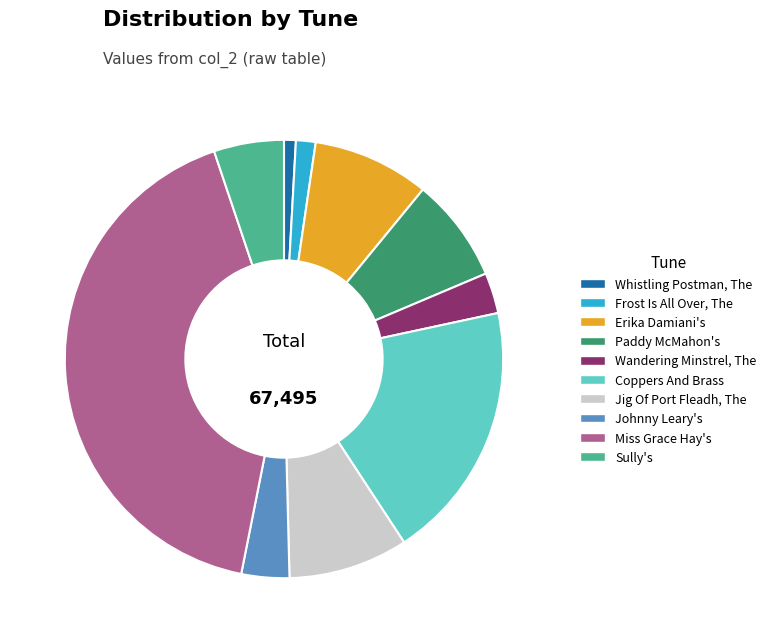

True or false: Jig Of Port Fleadh, The accounts for 9% of the total.

True